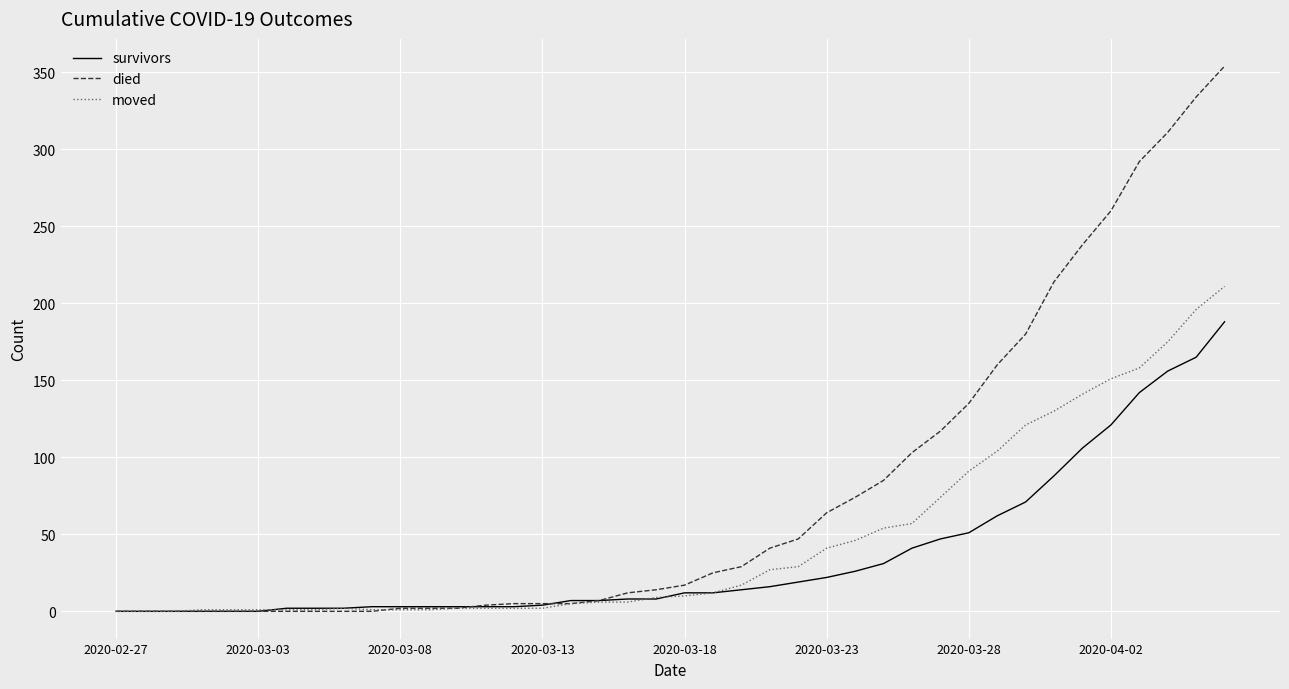

Rank the series by their average value, from lowest to highest.

survivors, moved, died